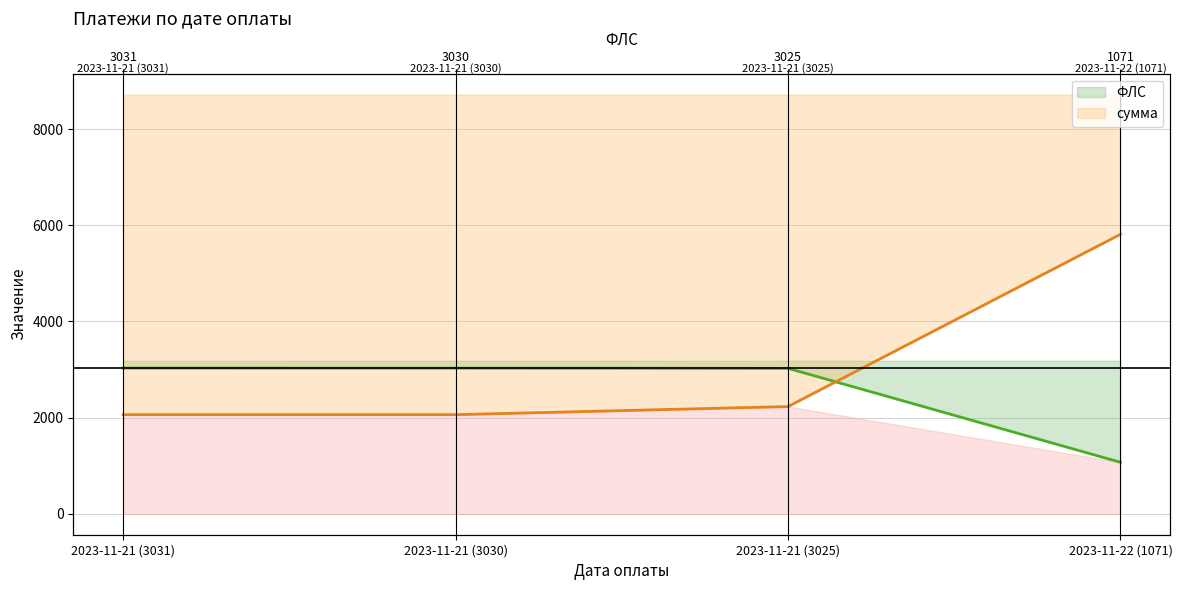

Which category has the highest value in the ФЛС series?

2023-11-21 (3031)